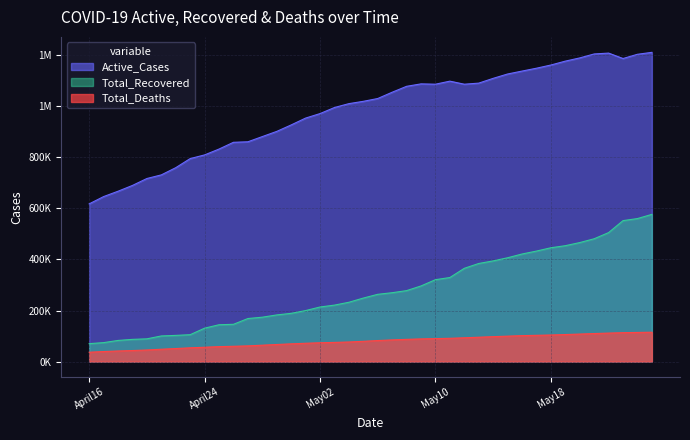

Reading left to right, list all the values displayed in this chart.

617532	646059	667033	689726	716854	731021	759210	794814	809251	832142	858602	860641	880991	901279	926605	953400	971038	994777	1009952	1019010	1030049	1054637	1077786	1087334	1086055	1097994	1086028	1090267	1108962	1125990	1137432	1148639	1161159	1176361	1188991	1204470	1207864	1186633	1203199	1210757